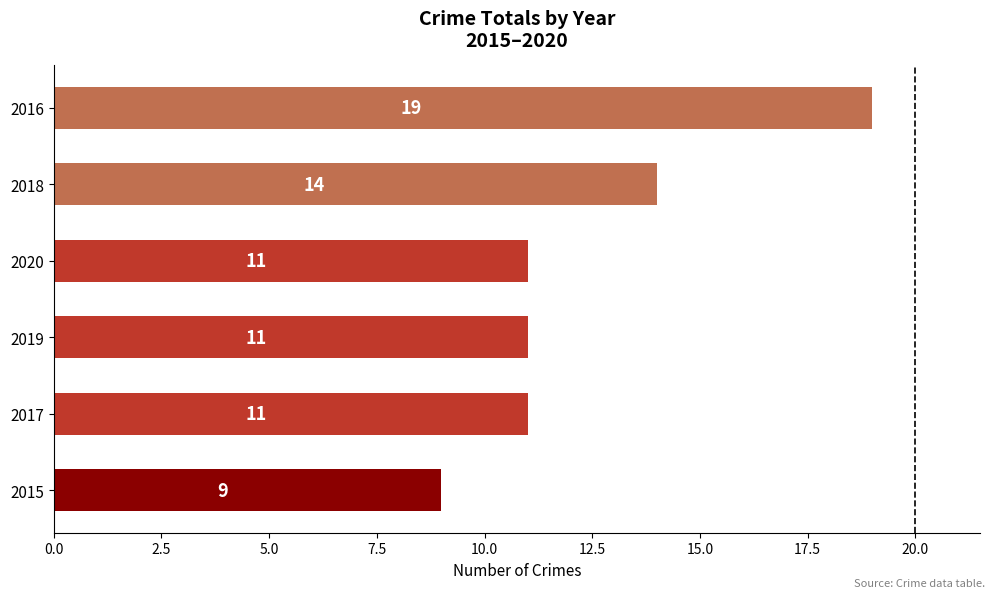

Count the values in the range 11 to 14.

4